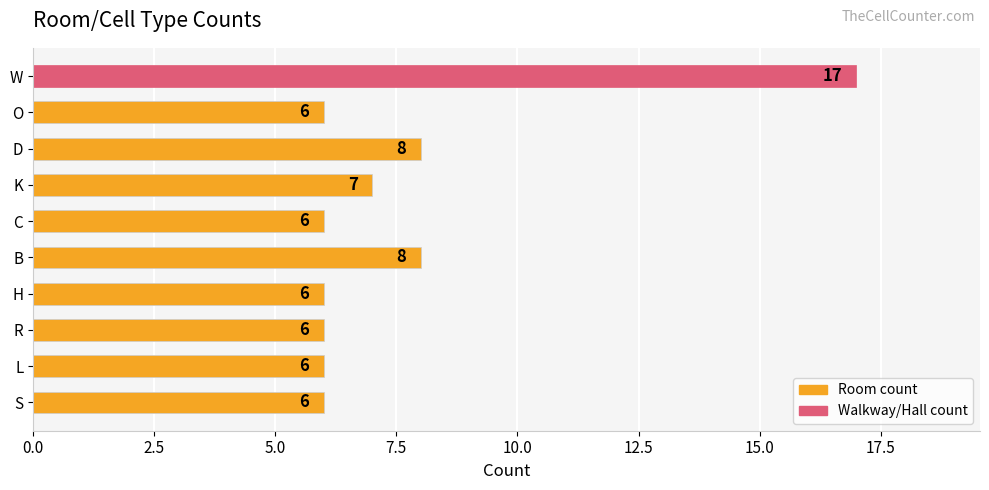

What is the difference between the maximum and second lowest values?

11